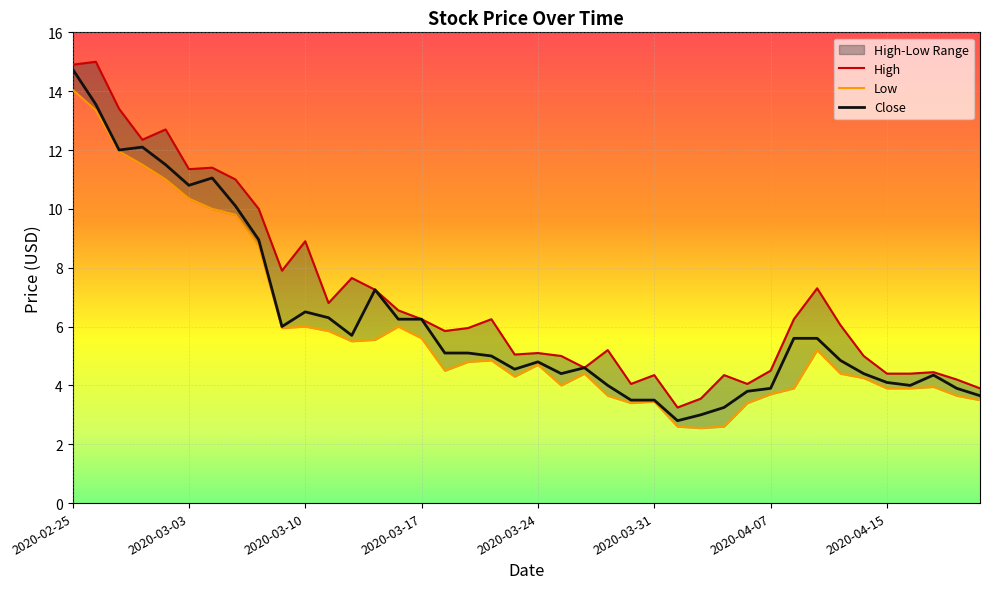

True or false: Close and High intersect in this chart.

False